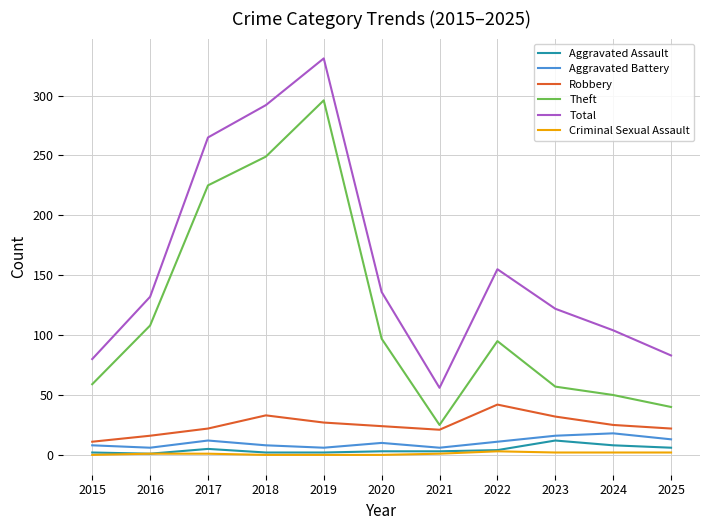

What is the difference between the highest and lowest values at 2023?

120